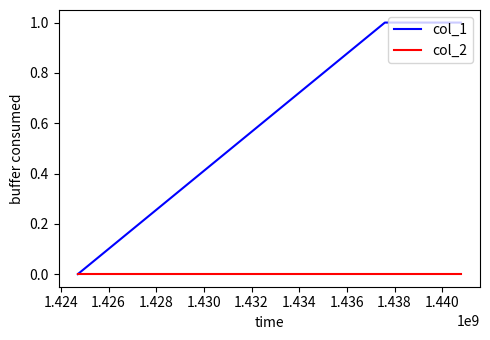

Is this an area chart (filled region under the line)?

No